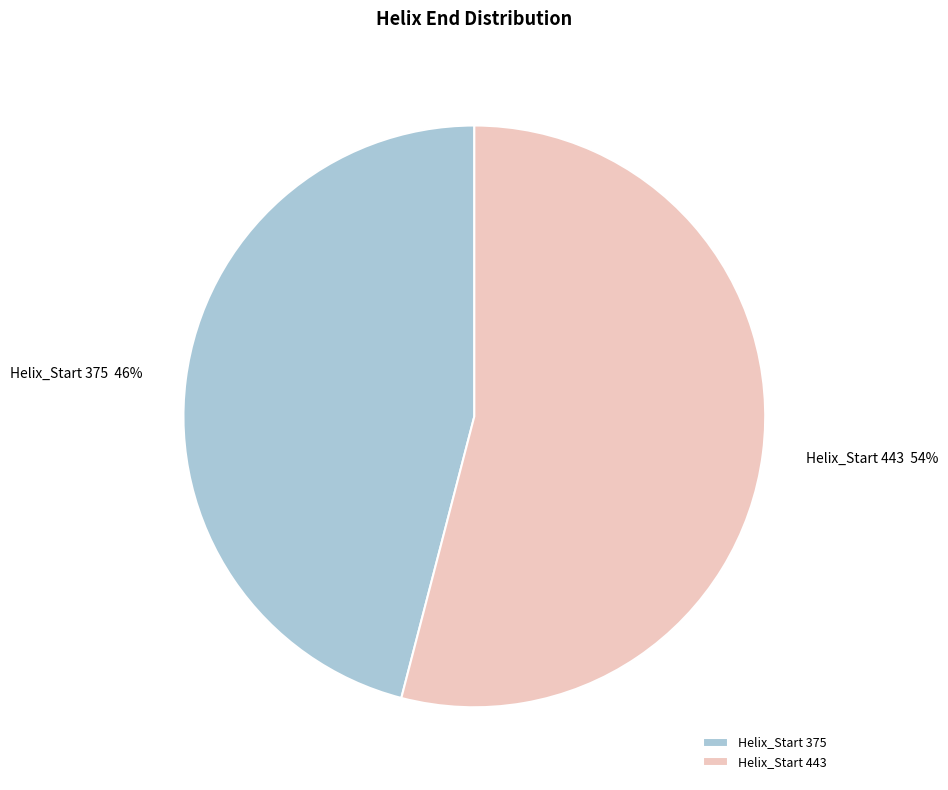

Which category has the smallest portion of the pie?

Helix_Start 375